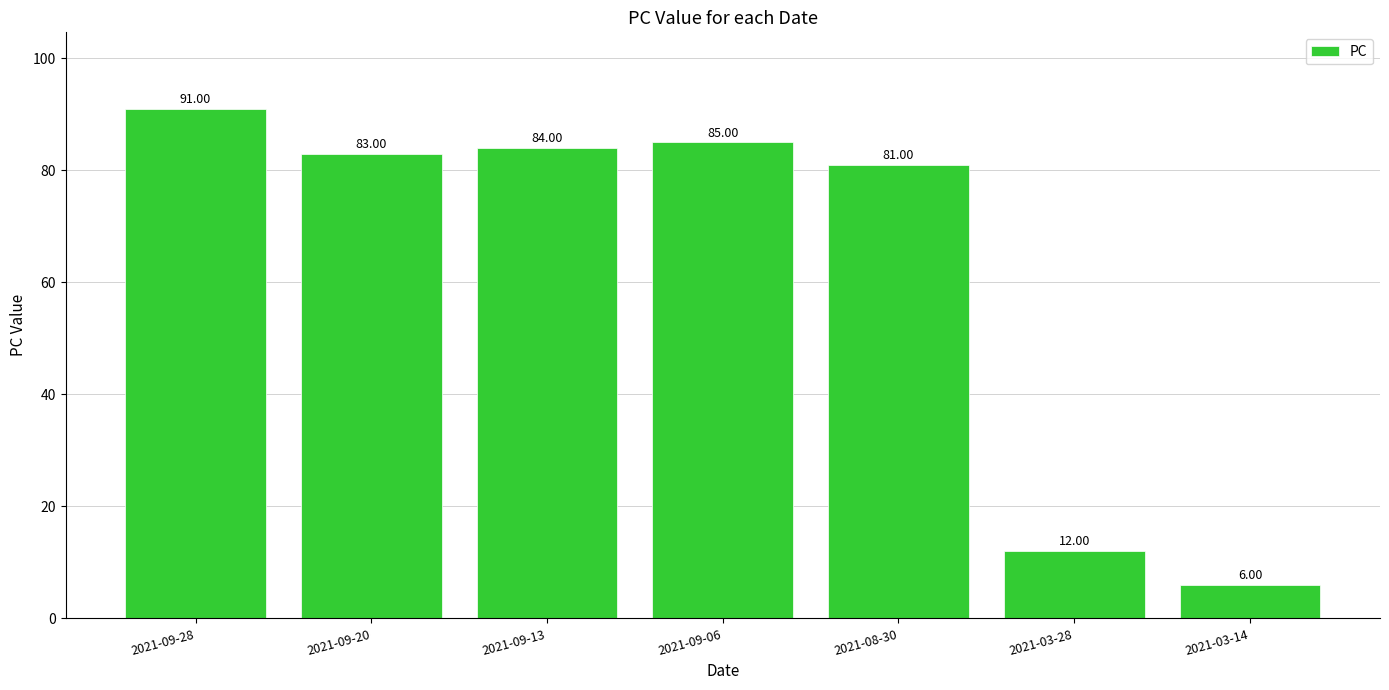

What is the minimum value shown in the chart?

6